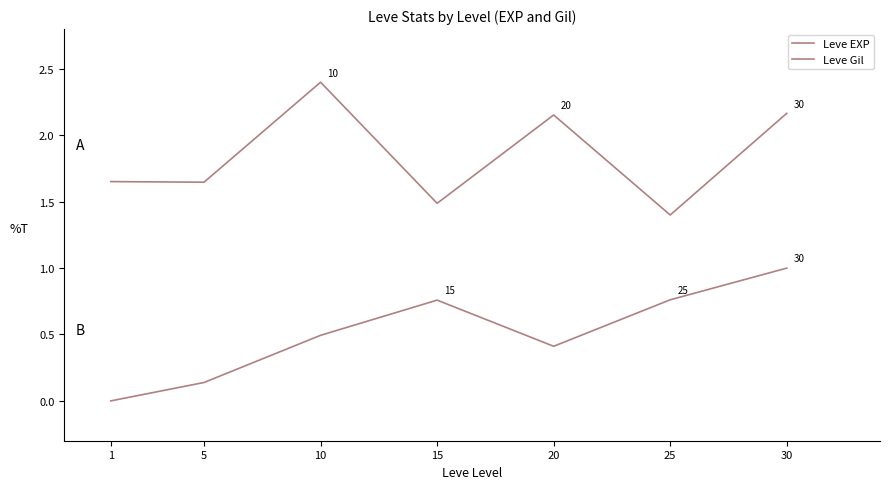

Which series changed the most between 20 and 25?

Leve EXP